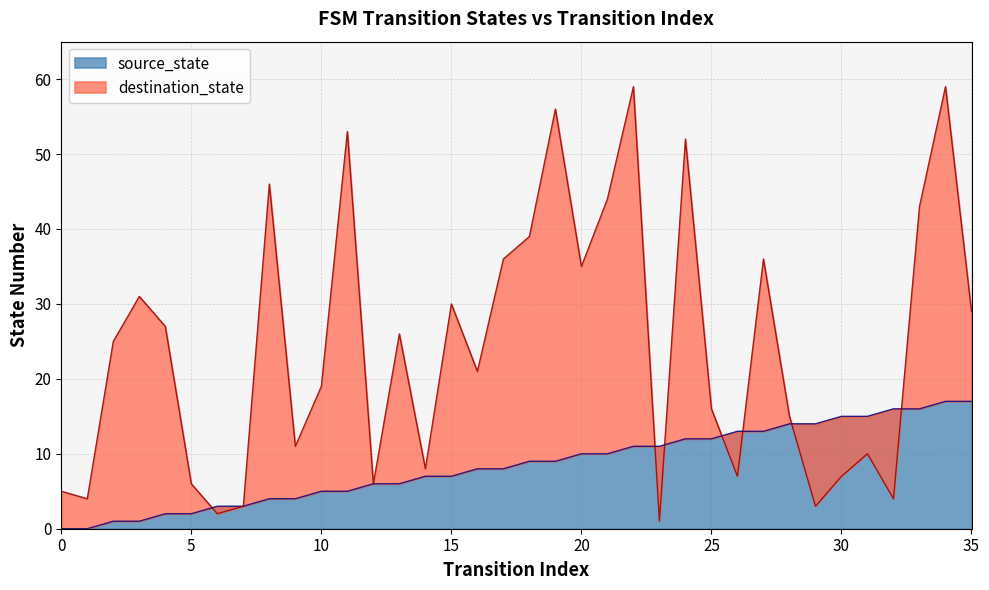

Reading right to left, transcribe all the data shown in this chart.

source_state: 17	17	16	16	15	15	14	14	13	13	12	12	11	11	10	10	9	9	8	8	7	7	6	6	5	5	4	4	3	3	2	2	1	1	0	0
destination_state: 29	59	43	4	10	7	3	15	36	7	16	52	1	59	44	35	56	39	36	21	30	8	26	6	53	19	11	46	3	2	6	27	31	25	4	5